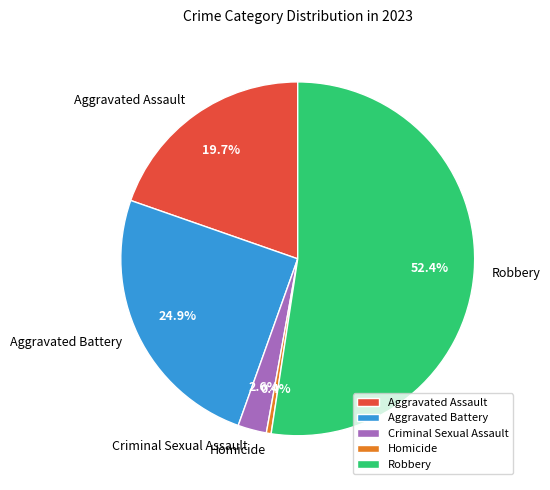

Which has a higher value, Aggravated Assault or Robbery?

Robbery